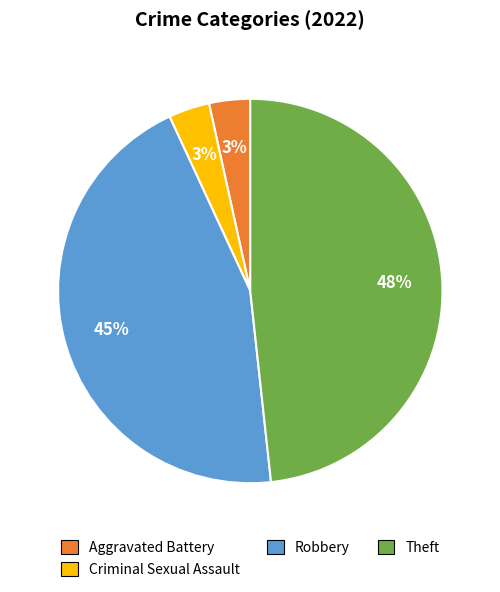

Which category has the biggest portion of the pie?

Theft